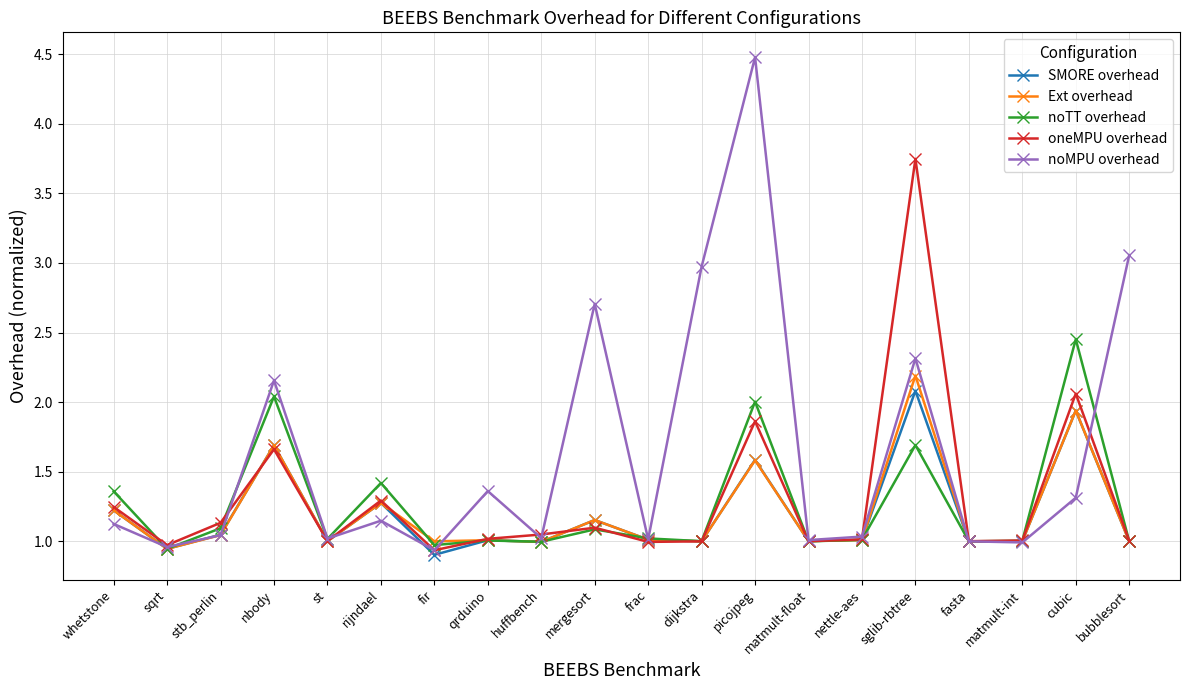

How many data points does each series have?

20